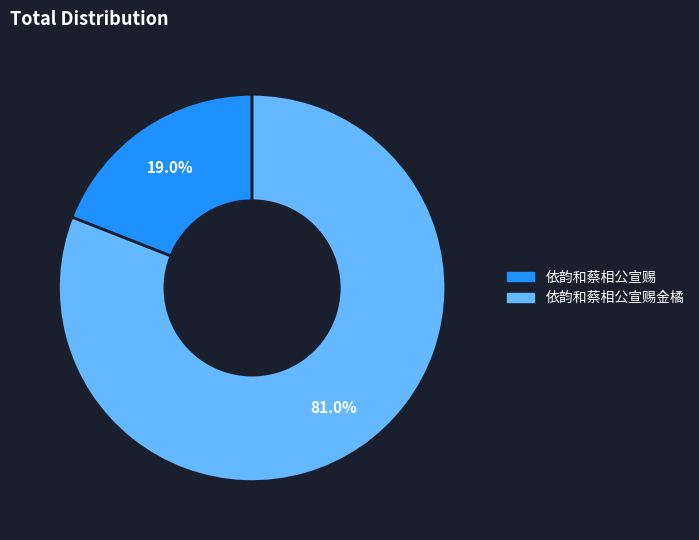

Does any single category account for the majority?

Yes